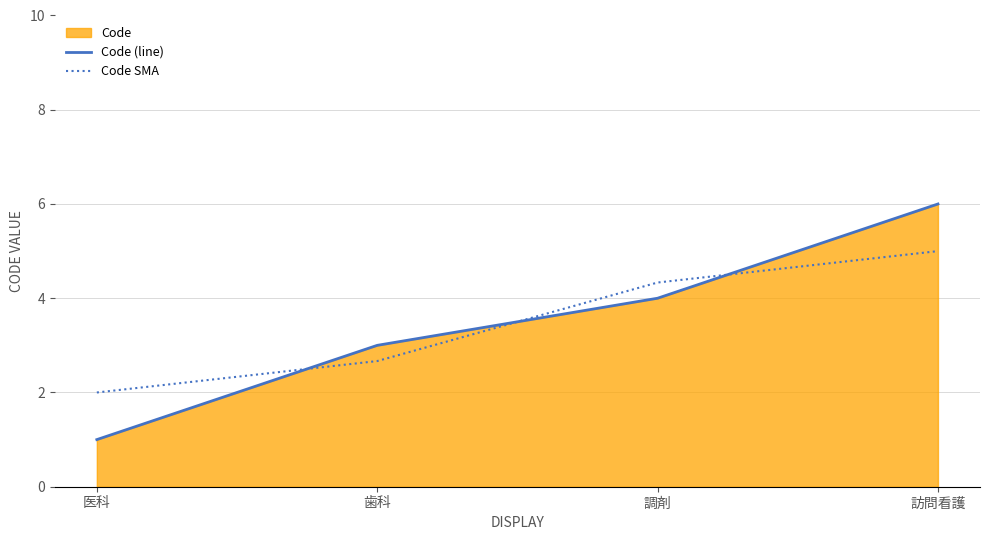

What is the value of the Code SMA point at the 3rd from the left?

4.3